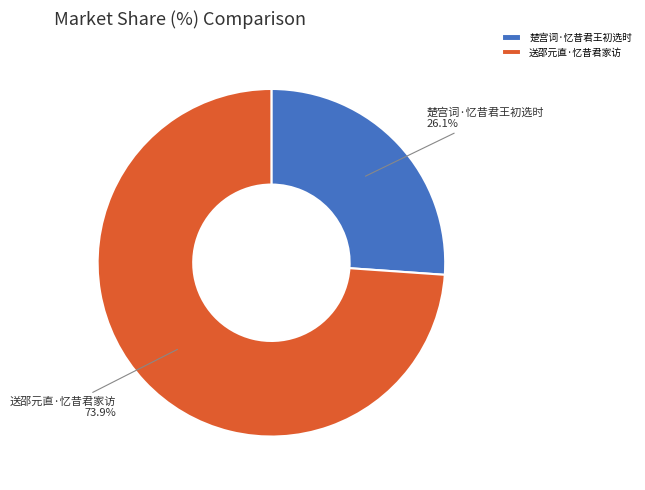

What percentage is the 楚宫词·忆昔君王初选时 slice, to the nearest percent?

26%